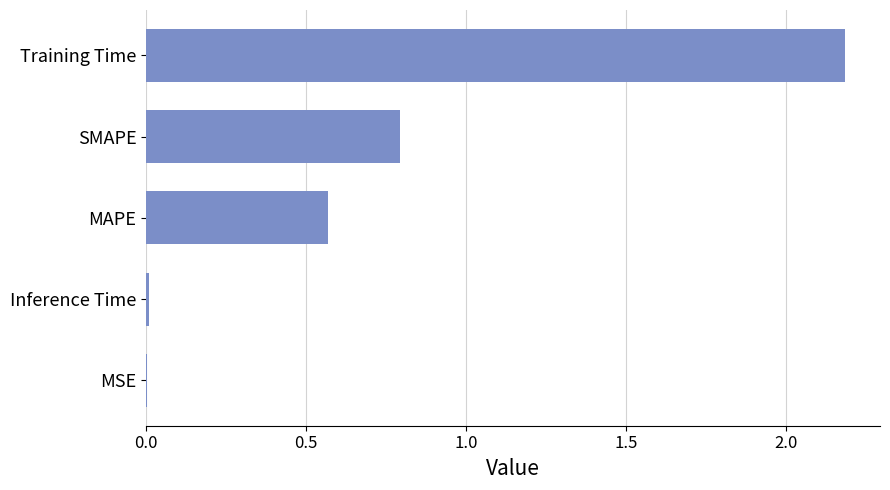

What is the sum of the values at Training Time and MAPE?

2.8